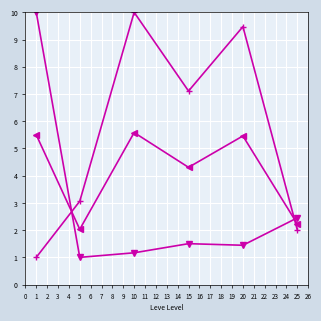

Count the number of categories in the chart.

6